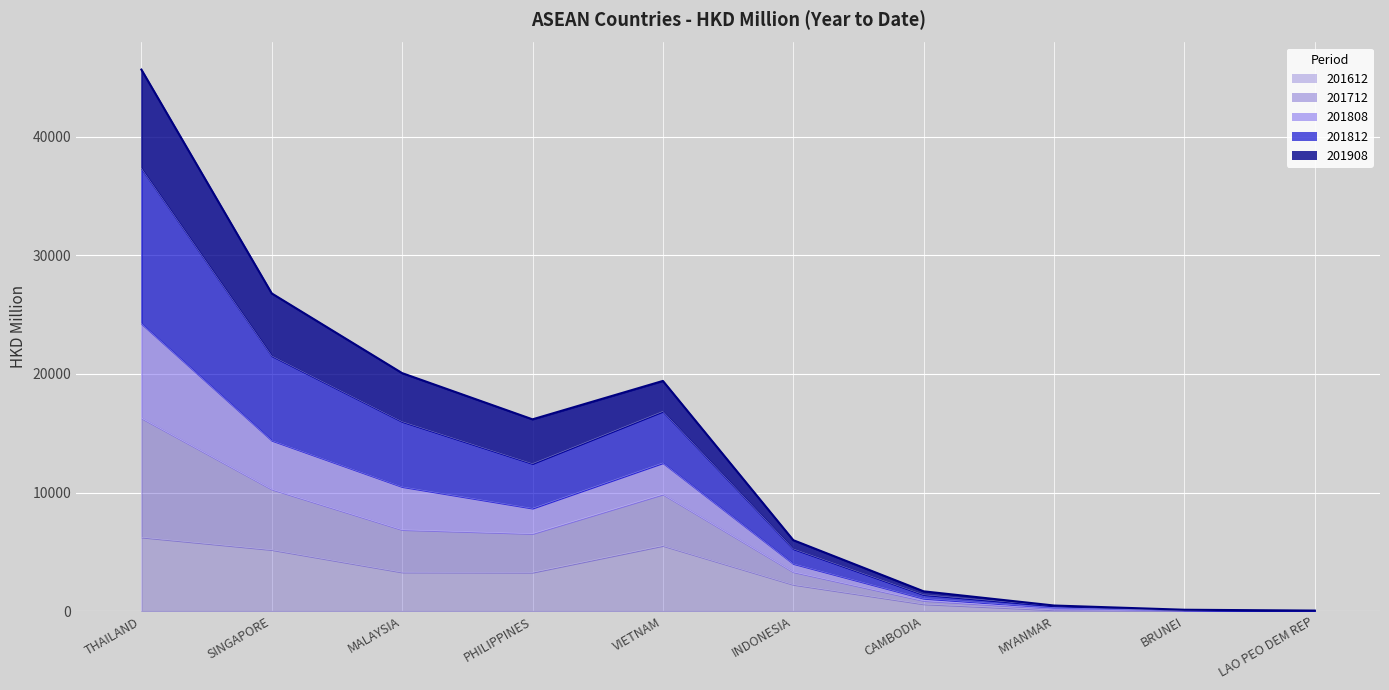

The value of 201712 at LAO PEO DEM REP is 33.6. True or false?

True